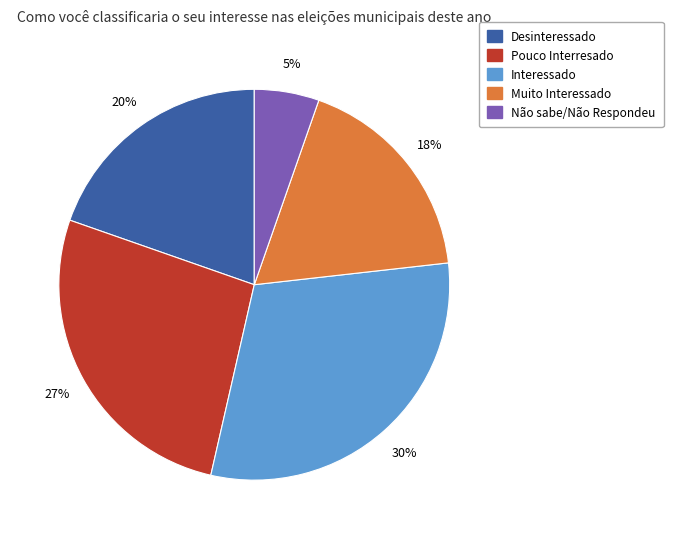

How many segments does this pie chart have?

5